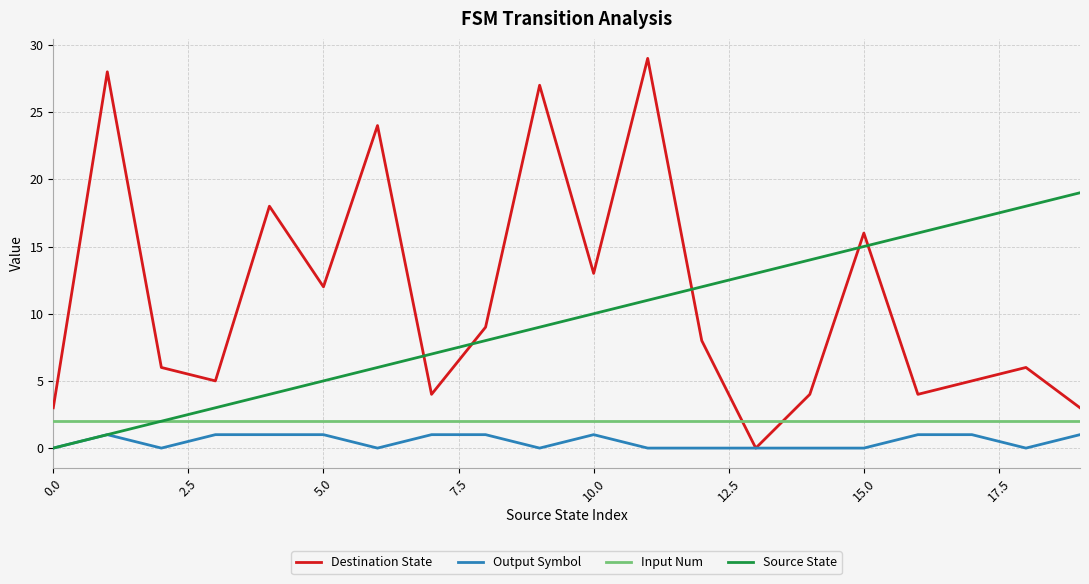

Which series has the largest total across all categories?

Destination State